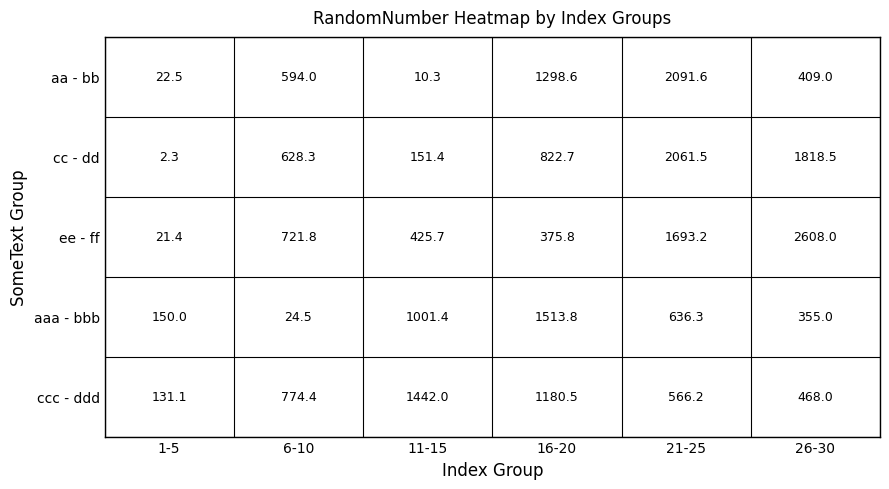

Which category has the lowest value across all series?

1-5